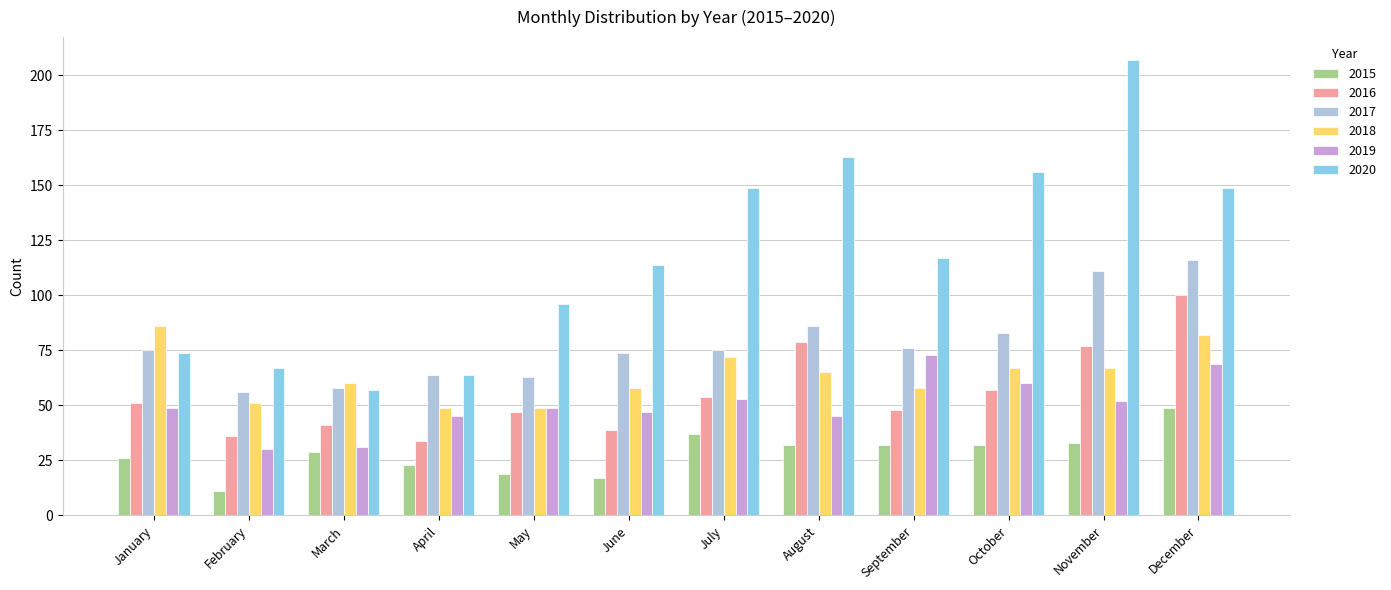

Is the value of 2020 at August greater than the value of 2018 at December?

Yes